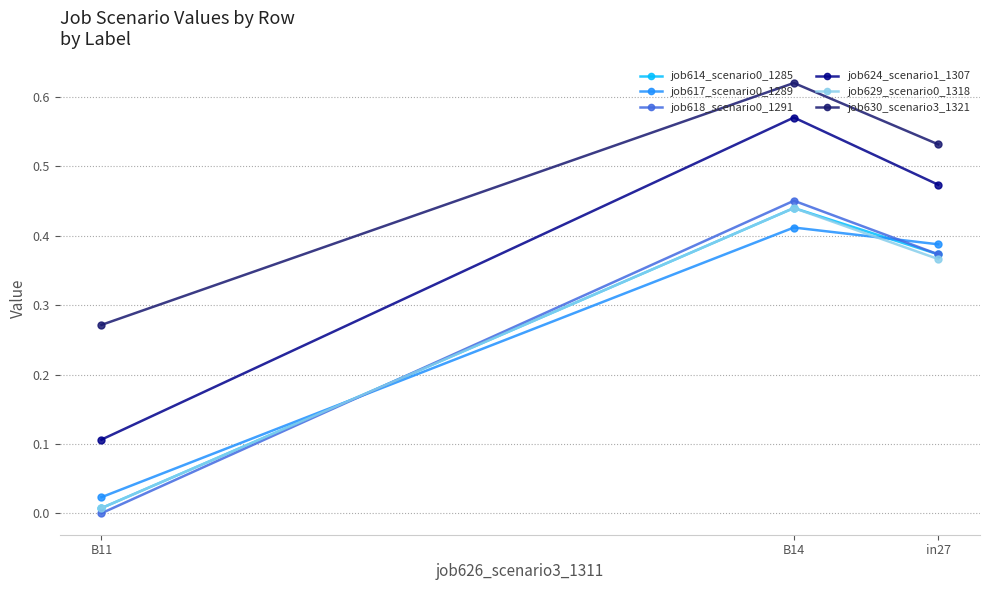

Reading left to right, what are all the values shown in this chart?

job614_scenario0_1285: in27=0.4	B14=0.4	B11=0.0
job617_scenario0_1289: in27=0.4	B14=0.4	B11=0.0
job618_scenario0_1291: in27=0.4	B14=0.5	B11=0.0
job624_scenario1_1307: in27=0.5	B14=0.6	B11=0.1
job629_scenario0_1318: in27=0.4	B14=0.4	B11=0.0
job630_scenario3_1321: in27=0.5	B14=0.6	B11=0.3